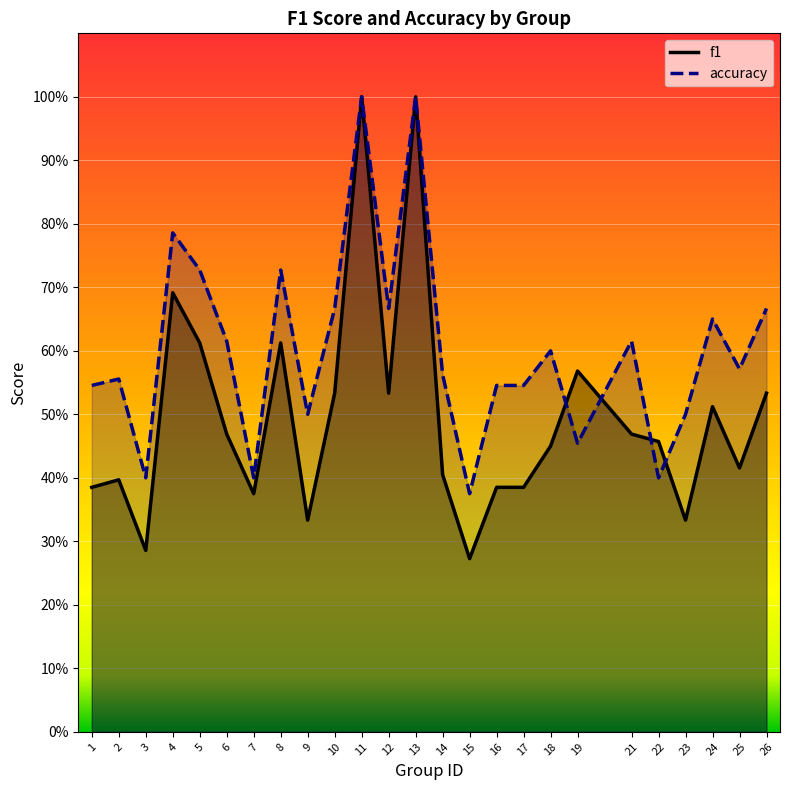

List the series in order of their overall mean, lowest first.

f1, accuracy